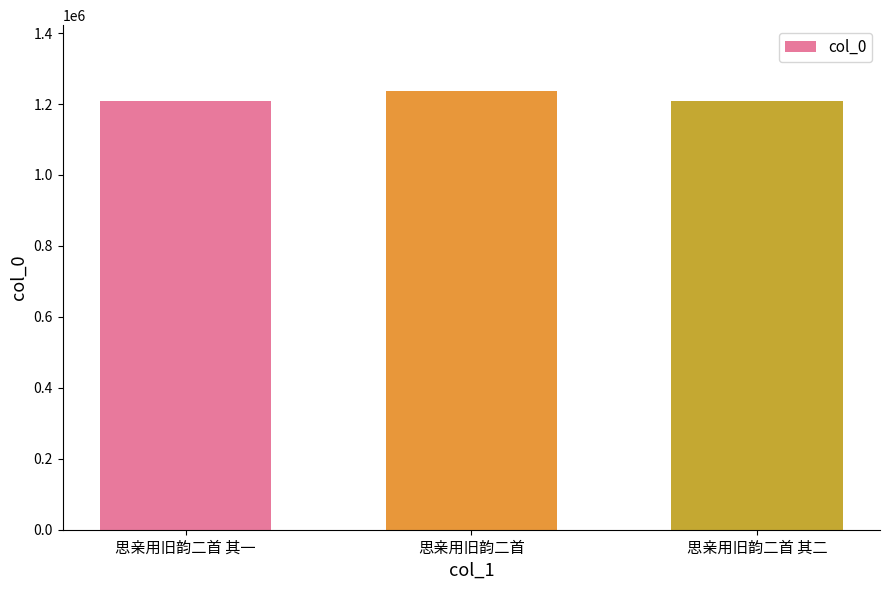

What is the maximum value shown in the chart?

1236727